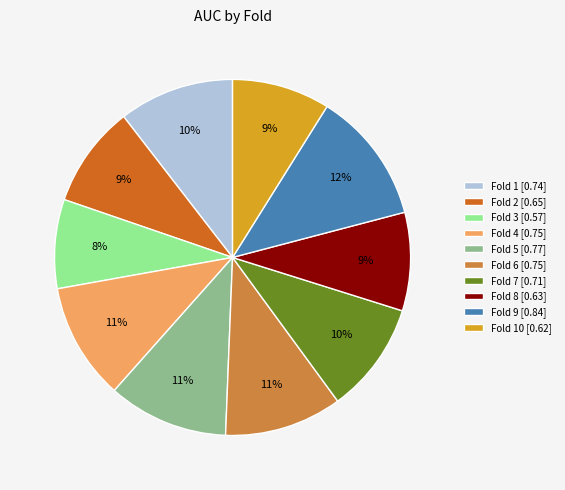

To the nearest percent, what percentage of the pie is Fold 9 [0.84]?

12%